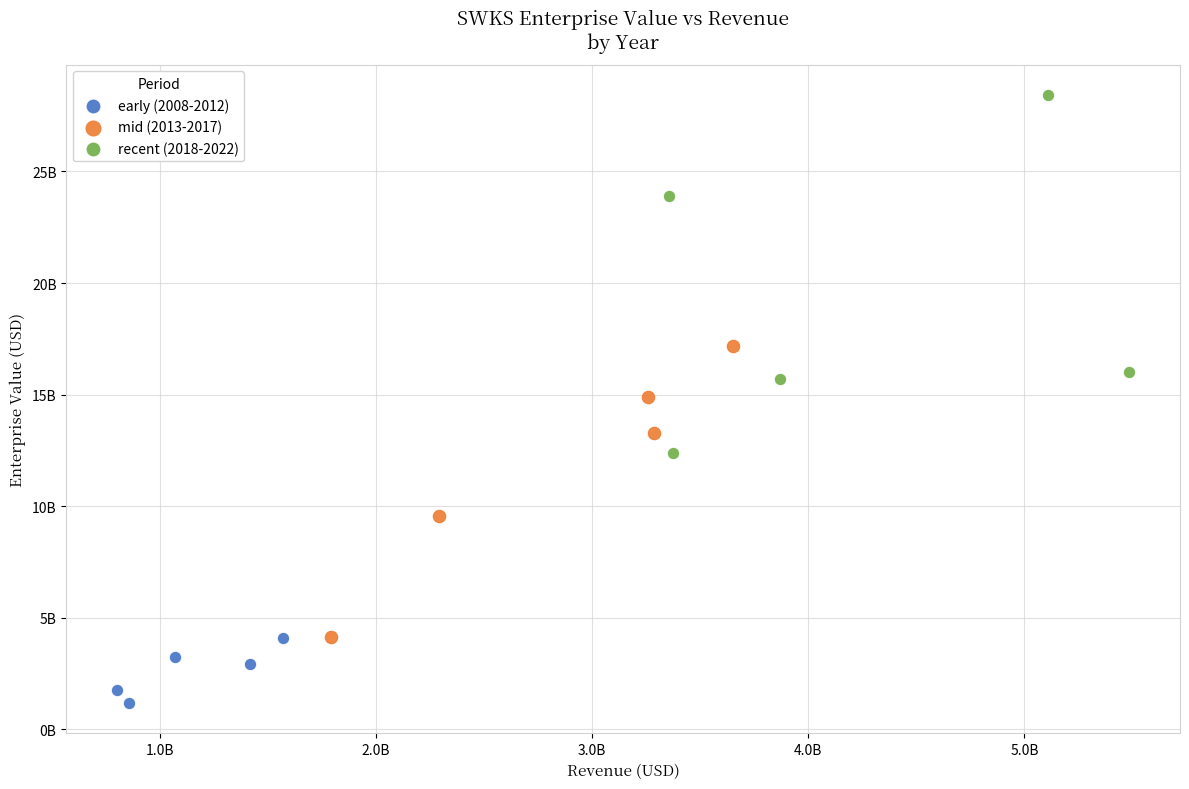

What are all the series names shown in the legend?

early (2008-2012), mid (2013-2017), recent (2018-2022)